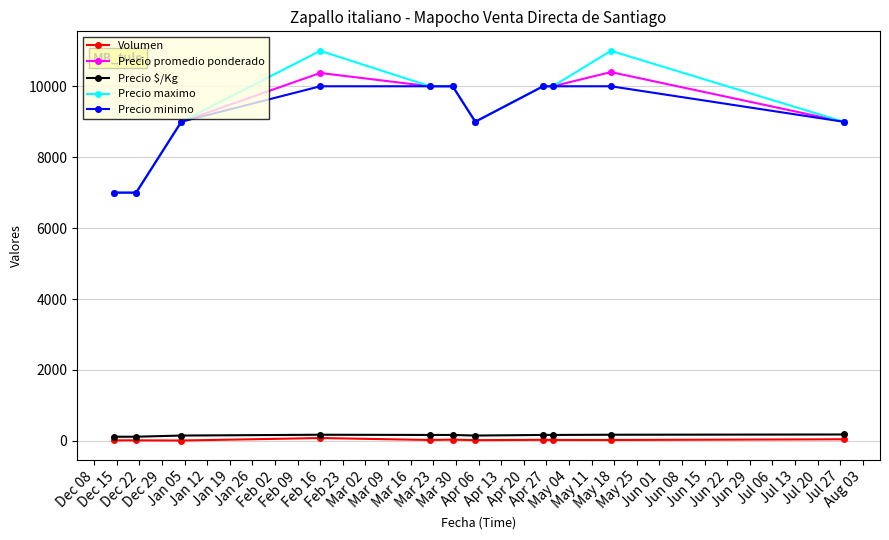

Is this an area chart (filled region under the line)?

No